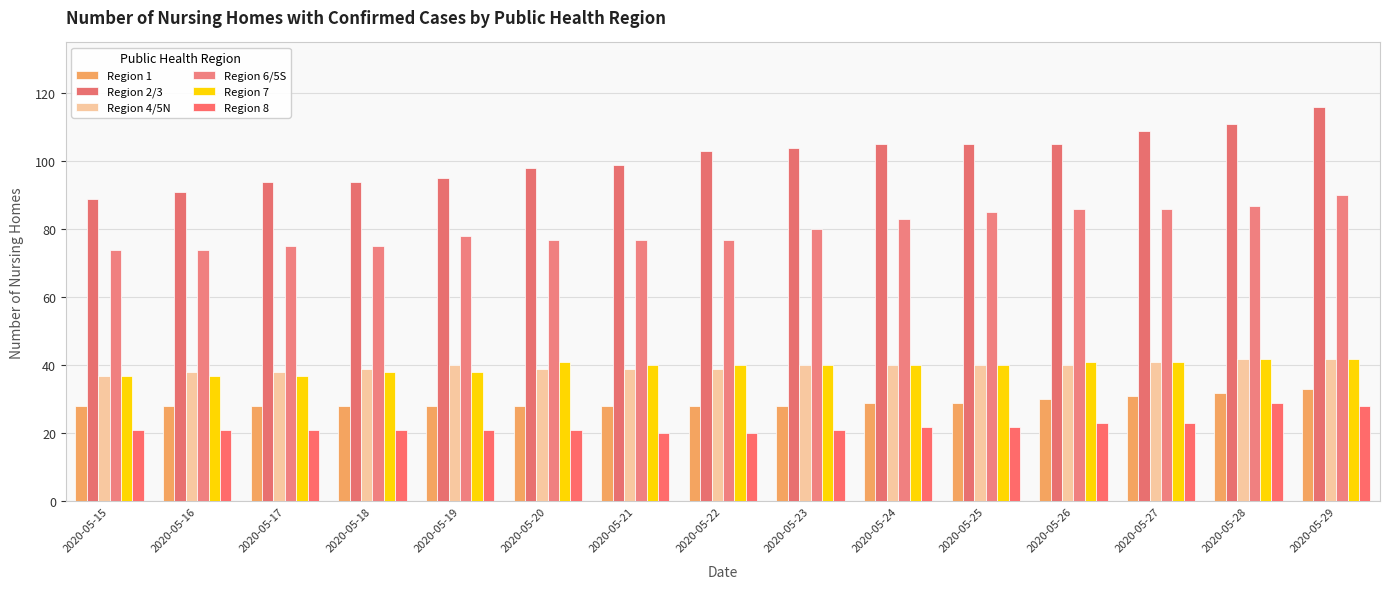

How many Region 1 values are between 28 and 30?

12